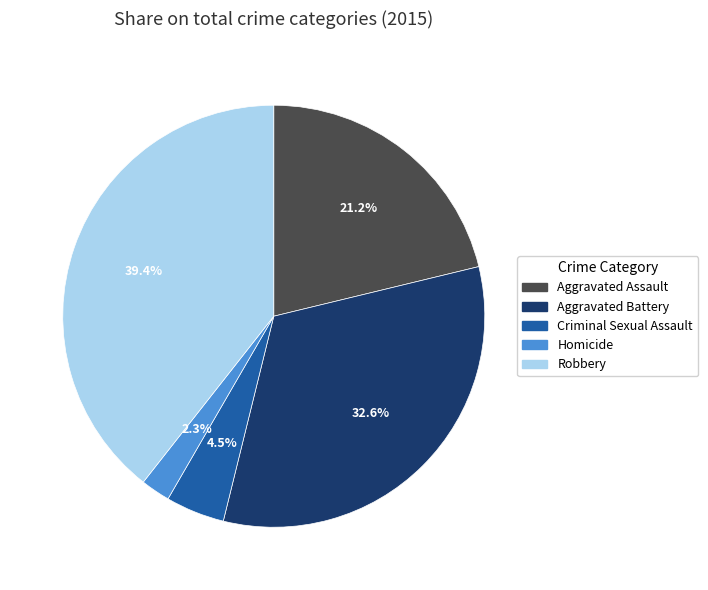

What is the smallest slice in the pie chart?

Homicide